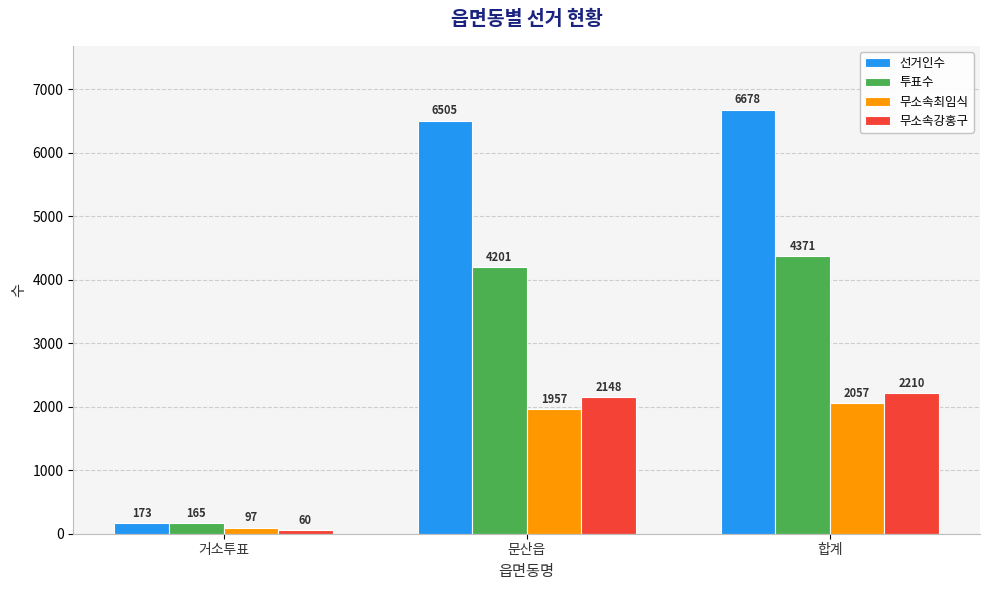

How many bars are there in each group?

4